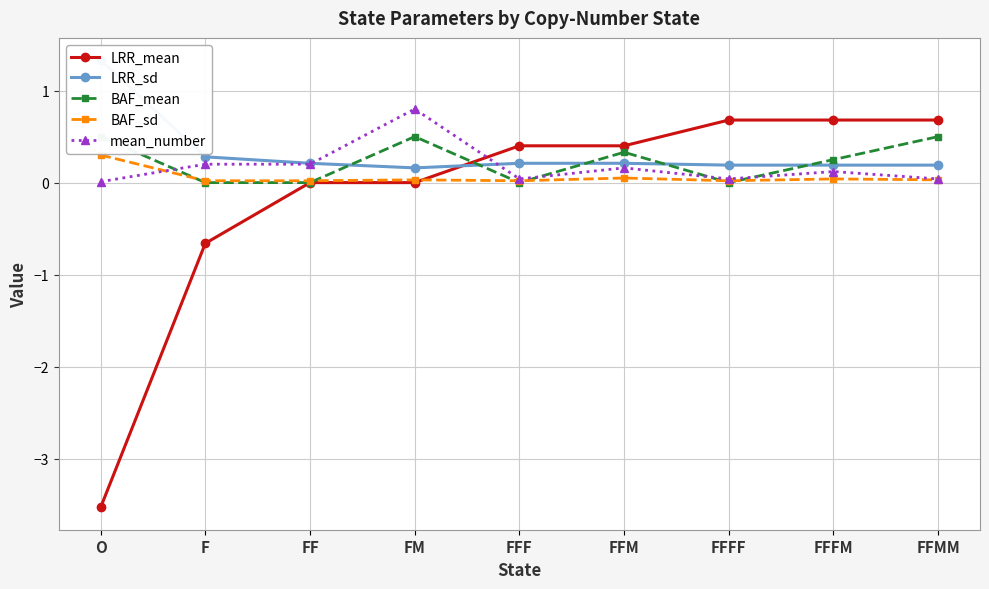

List the series in order of their peak value, lowest first.

BAF_sd, BAF_mean, LRR_mean, mean_number, LRR_sd